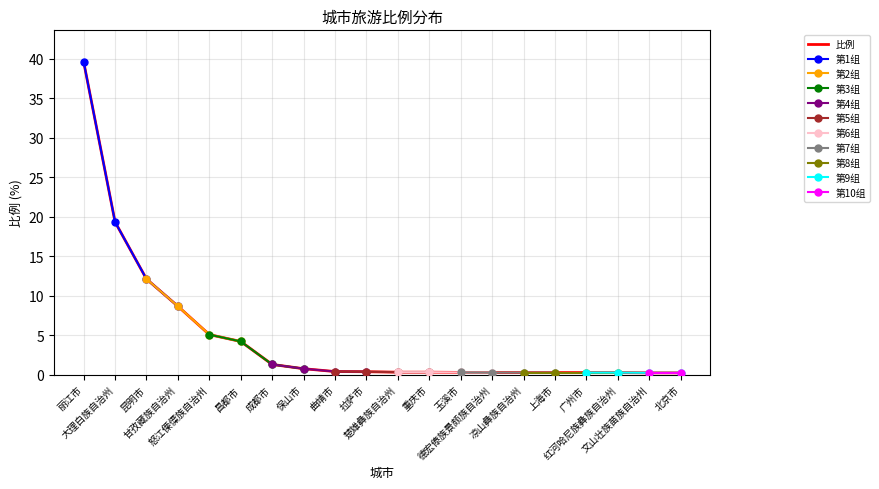

What is the average value?

4.7